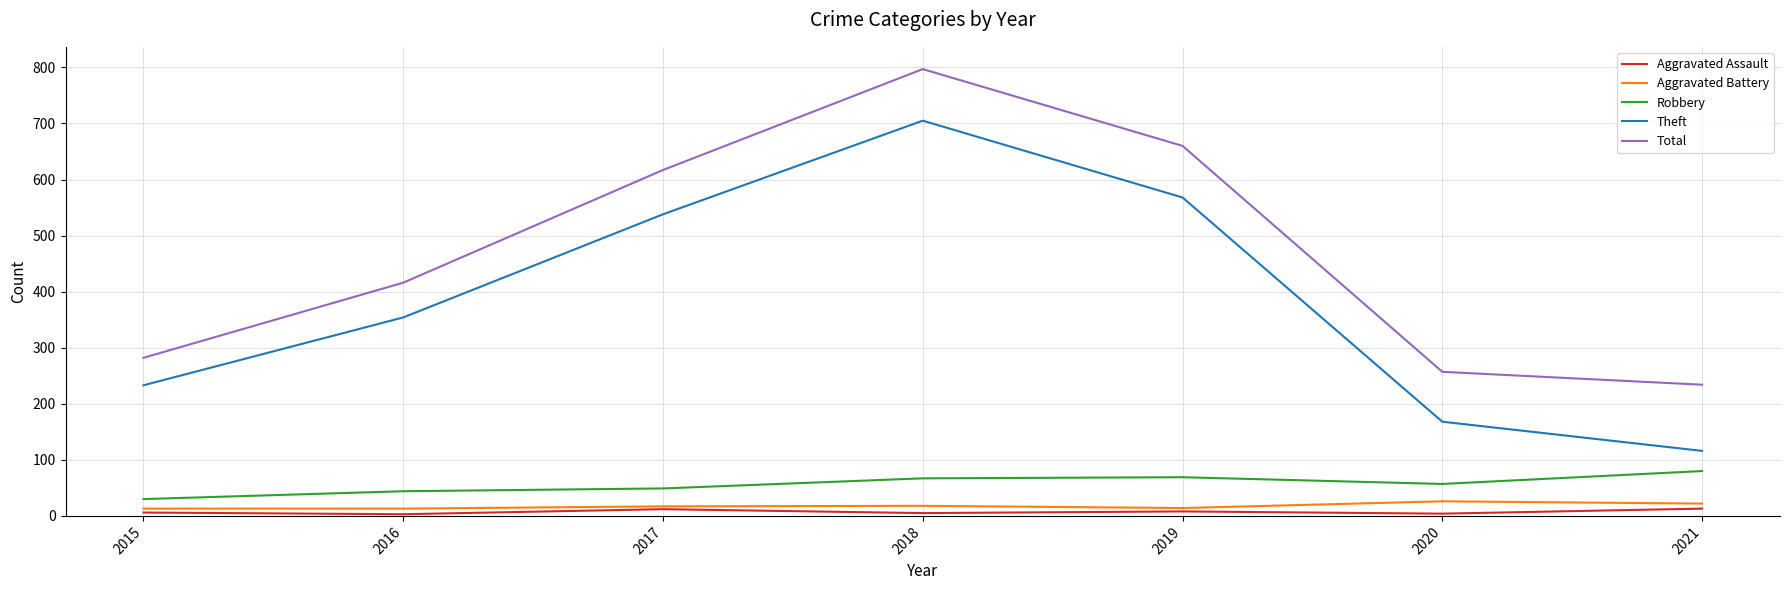

What is the total value across all series at 2015?

564